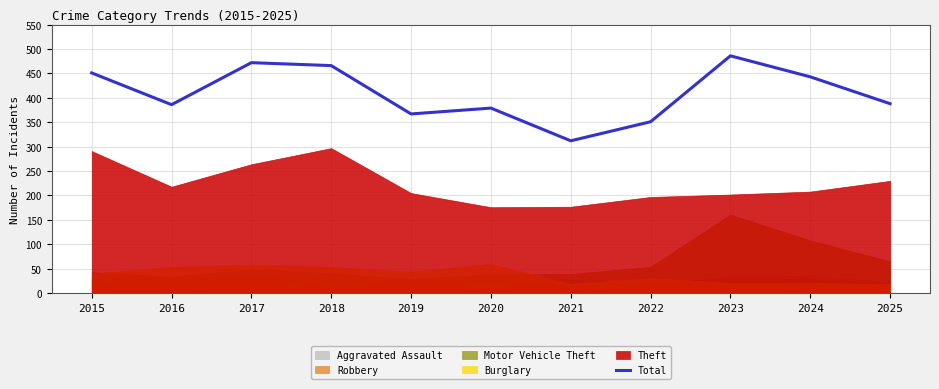

At which label does the data first exceed 388?

2015